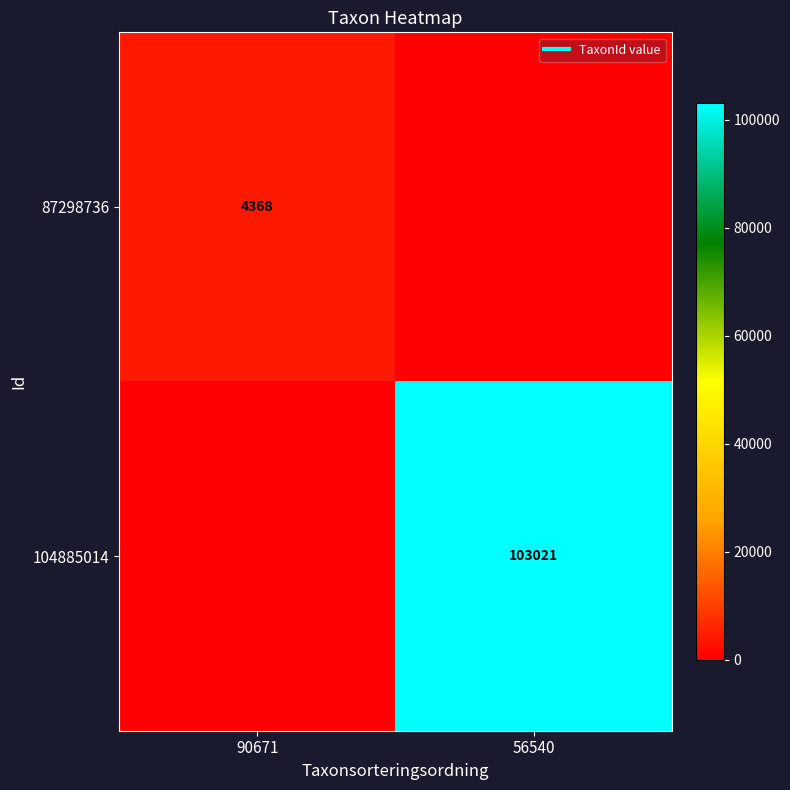

What is the average value of the 104885014 series?

51510